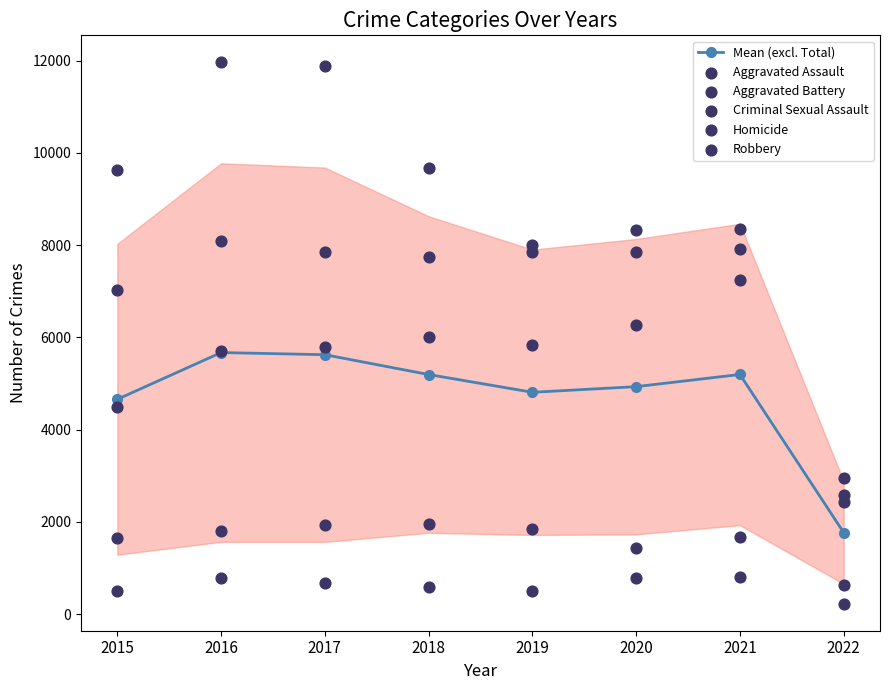

Which series has the widest spread of Y values?

Robbery